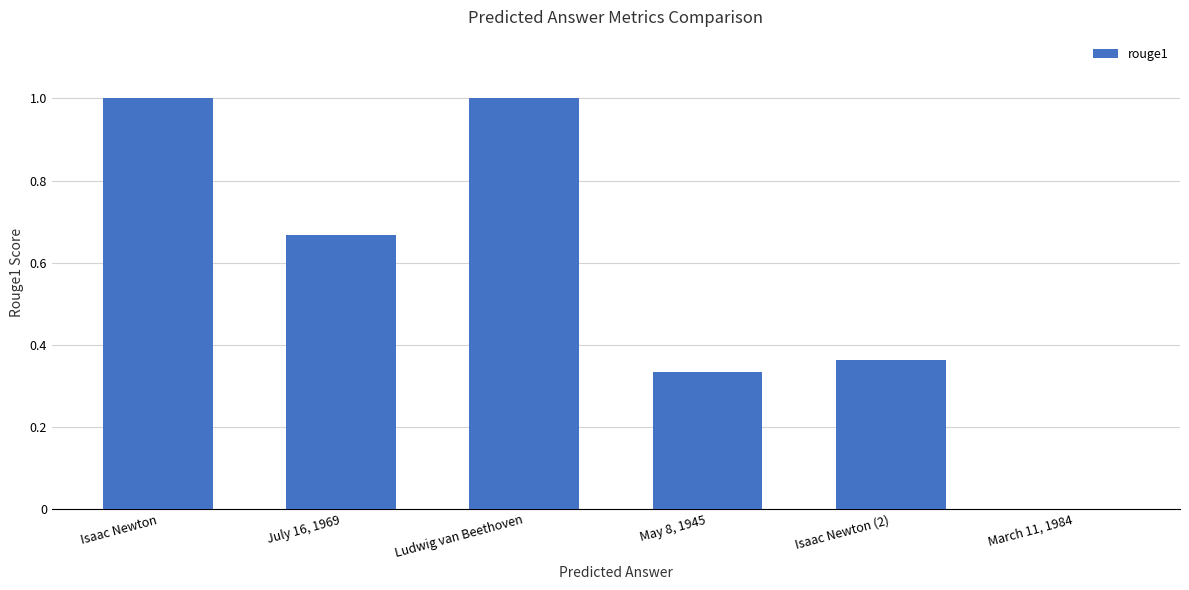

What is the change in value from Ludwig van Beethoven to Isaac Newton (2)?

-0.6